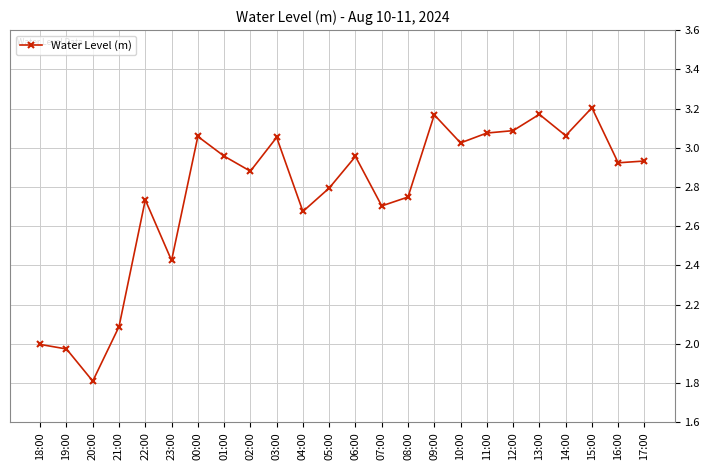

The value at 18:00 is 2.0. True or false?

True